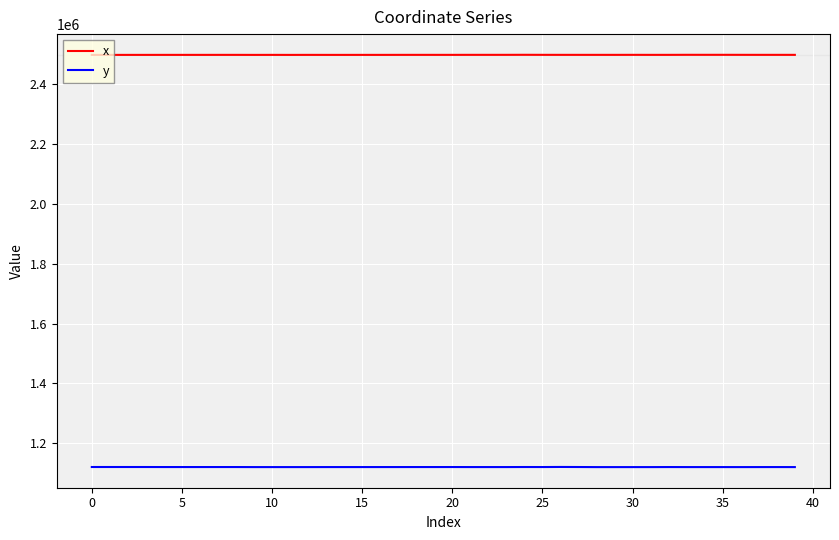

Which series has the largest total across all categories?

x